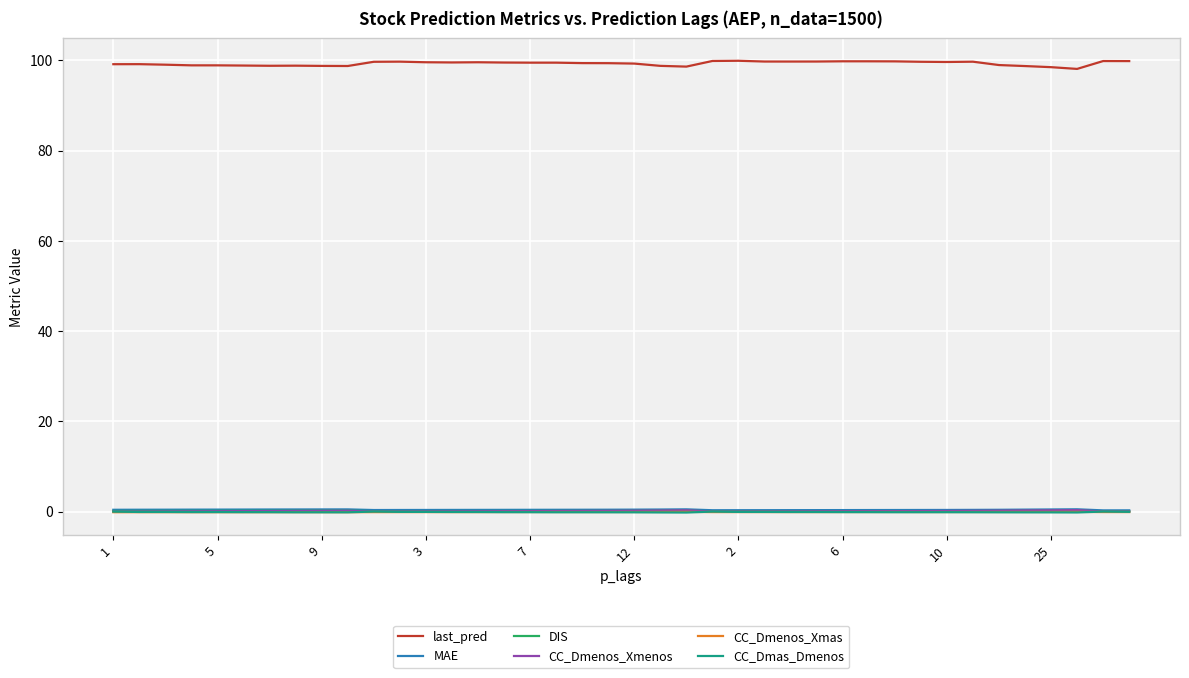

True or false: last_pred and MAE intersect in this chart.

False